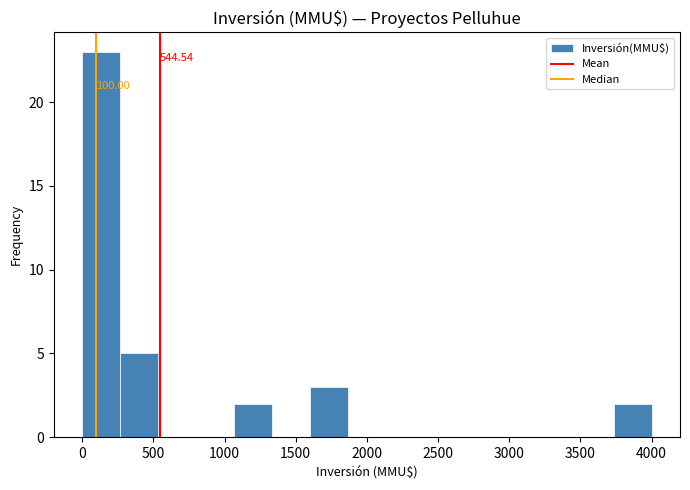

Over which range of the x-axis is the bar tallest?

0 to 250